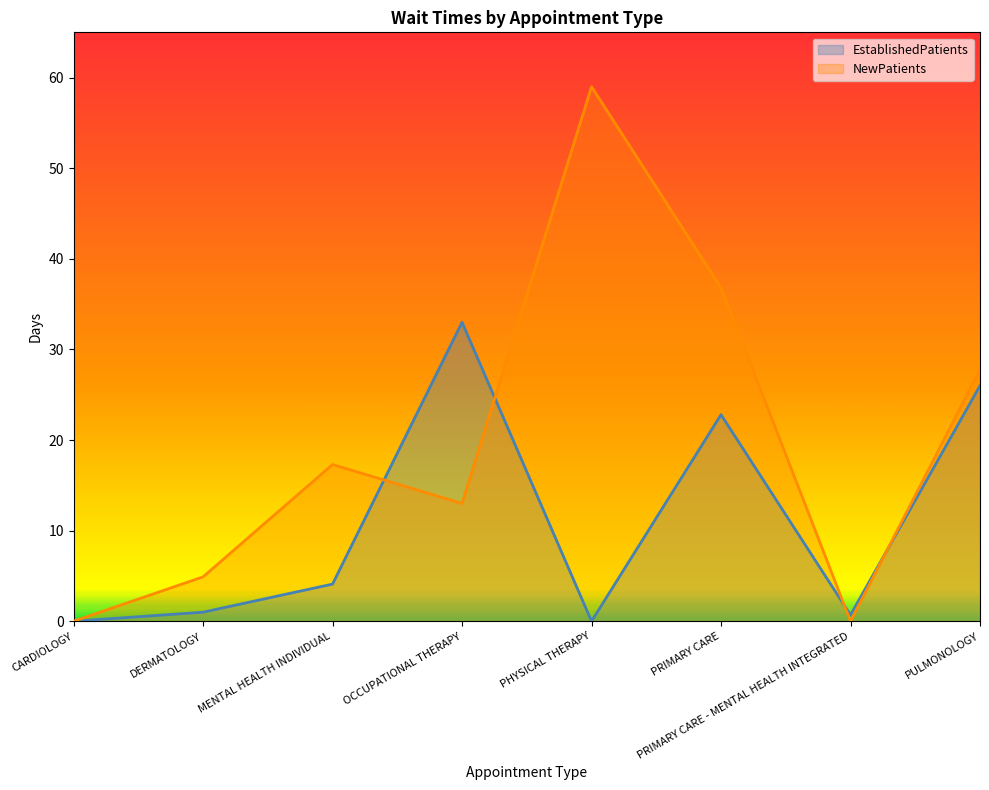

Read the EstablishedPatients value at DERMATOLOGY.

1.0